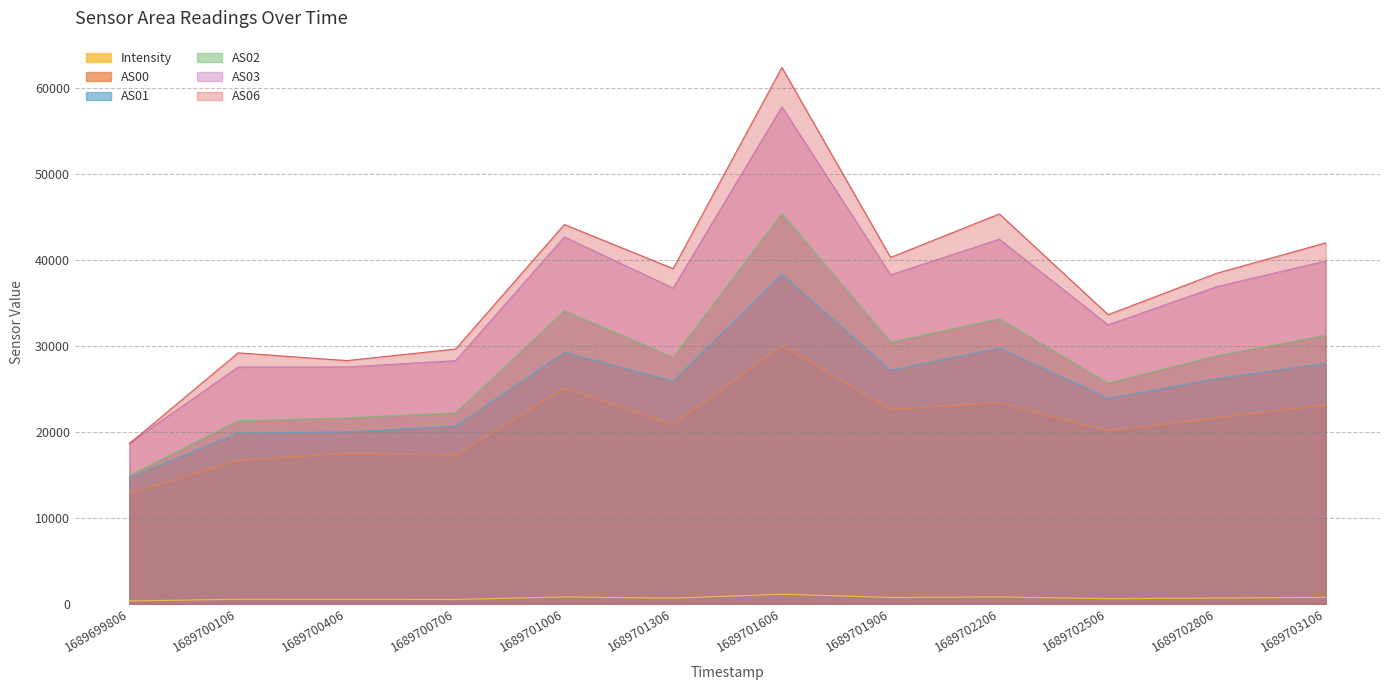

True or false: AS02 has more than 1 interior local peaks.

True